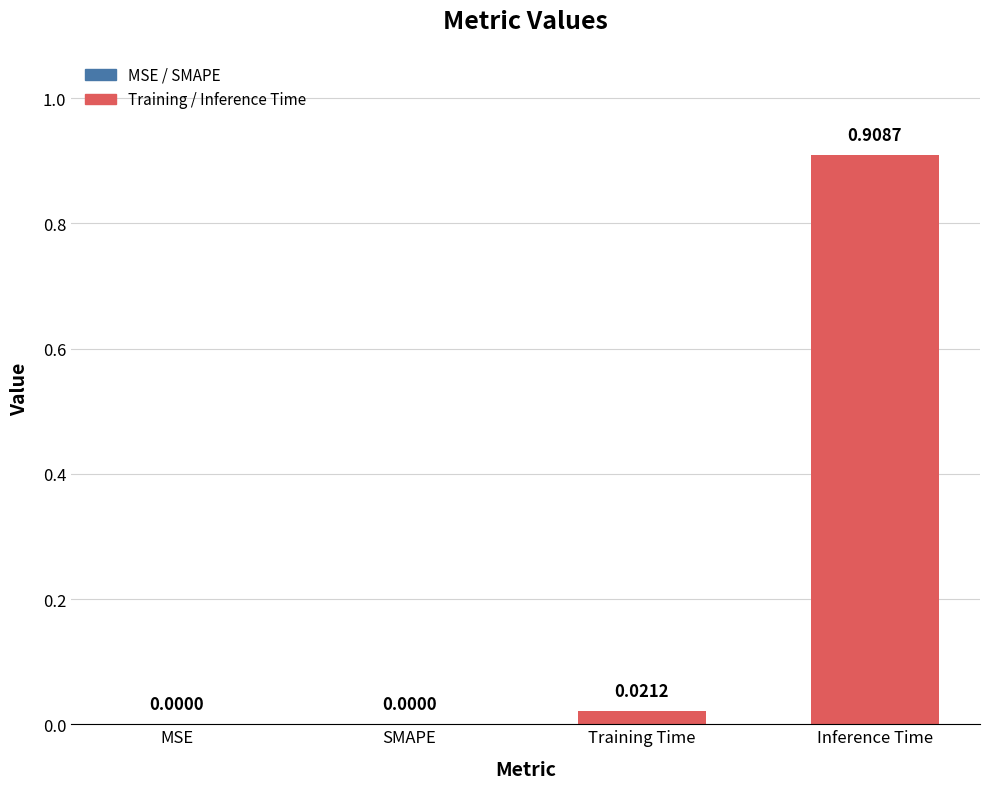

Which label corresponds to the largest value in the chart?

Inference Time